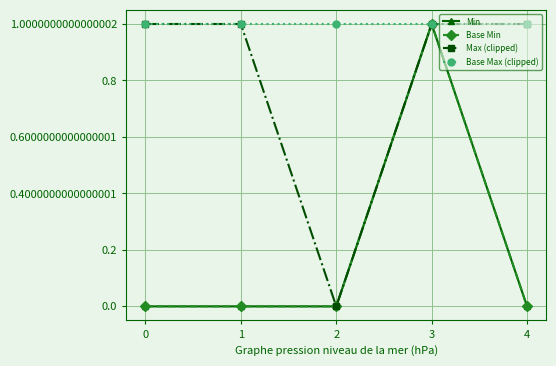

Is this an area chart (filled region under the line)?

No